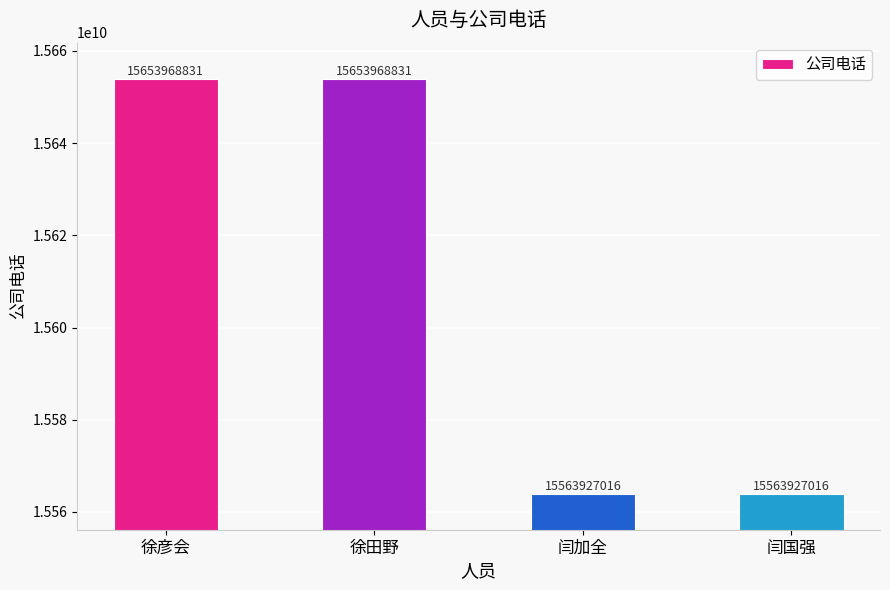

What is the average value?

15608947924